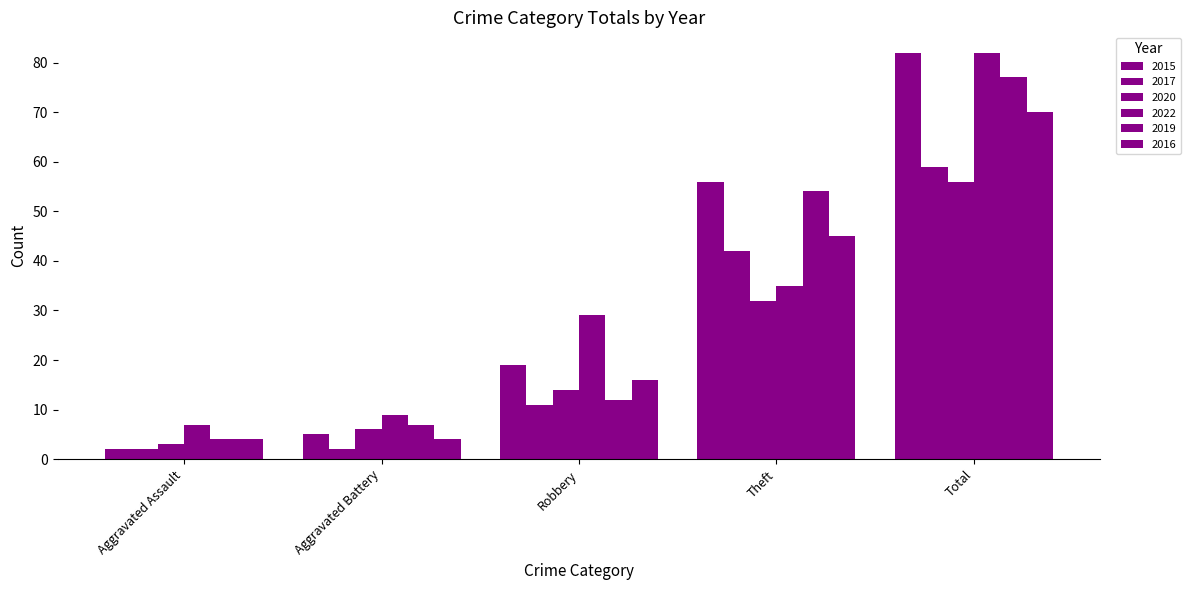

How many groups of bars are there?

5